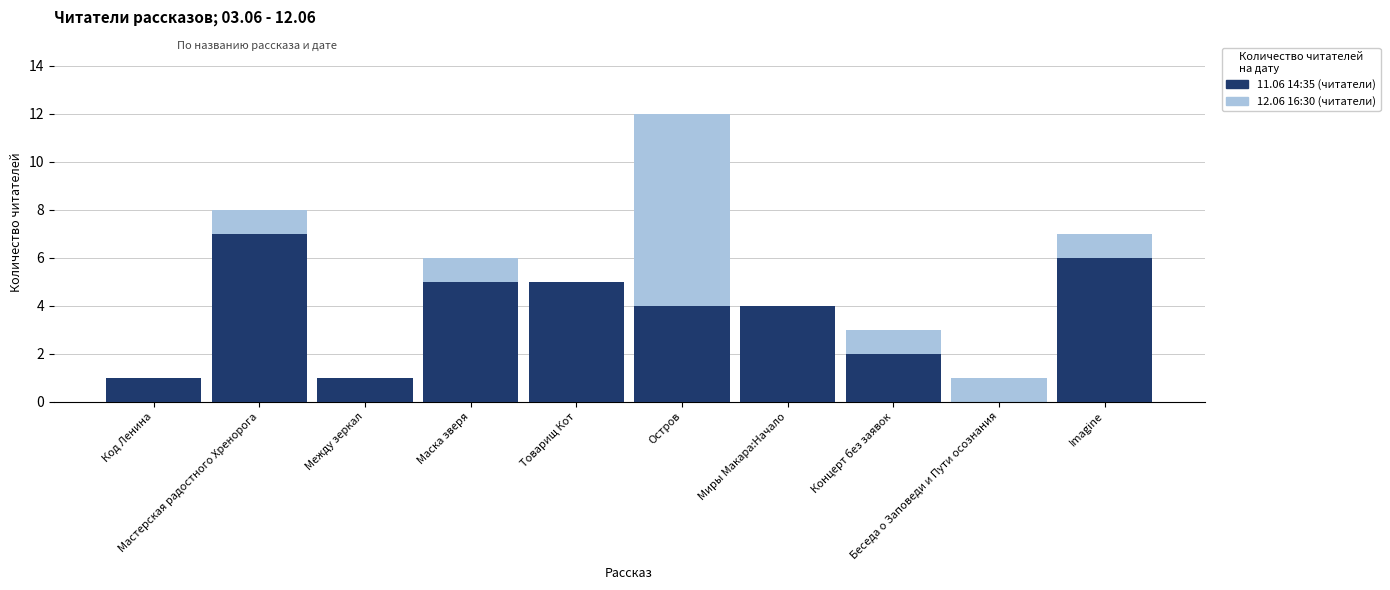

Reading left to right, what are all the values shown in this chart?

12.06 16:30: Код Ленина=1	Мастерская радостного Хренорога=8	Между зеркал=1	Маска зверя=6	Товарищ Кот=5	Остров=12	Миры Макара:Начало=4	Концерт без заявок=3	Беседа о Заповеди и Пути осознания=1	Imagine=7
11.06 14:35: Код Ленина=1	Мастерская радостного Хренорога=7	Между зеркал=1	Маска зверя=5	Товарищ Кот=5	Остров=4	Миры Макара:Начало=4	Концерт без заявок=2	Беседа о Заповеди и Пути осознания=0	Imagine=6